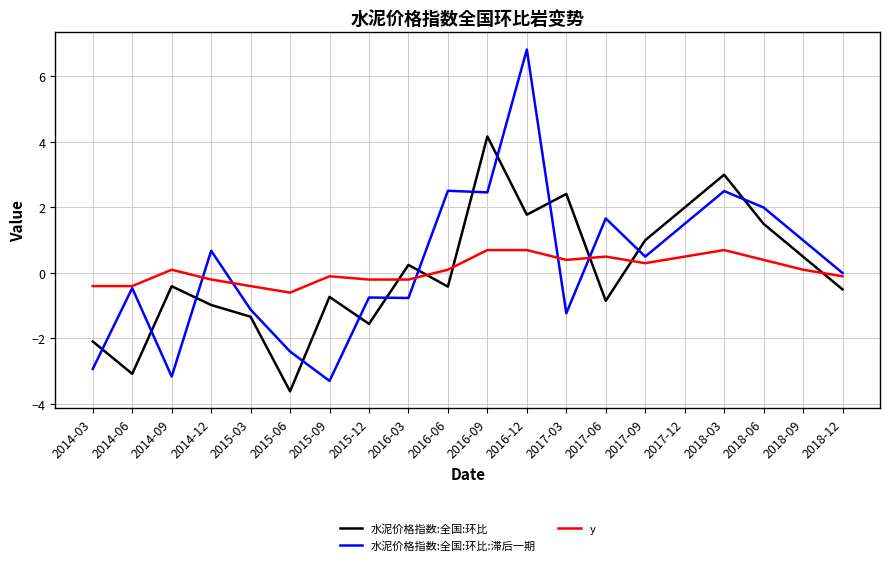

True or false: 水泥价格指数:全国:环比 has more than 1 interior local peaks.

True